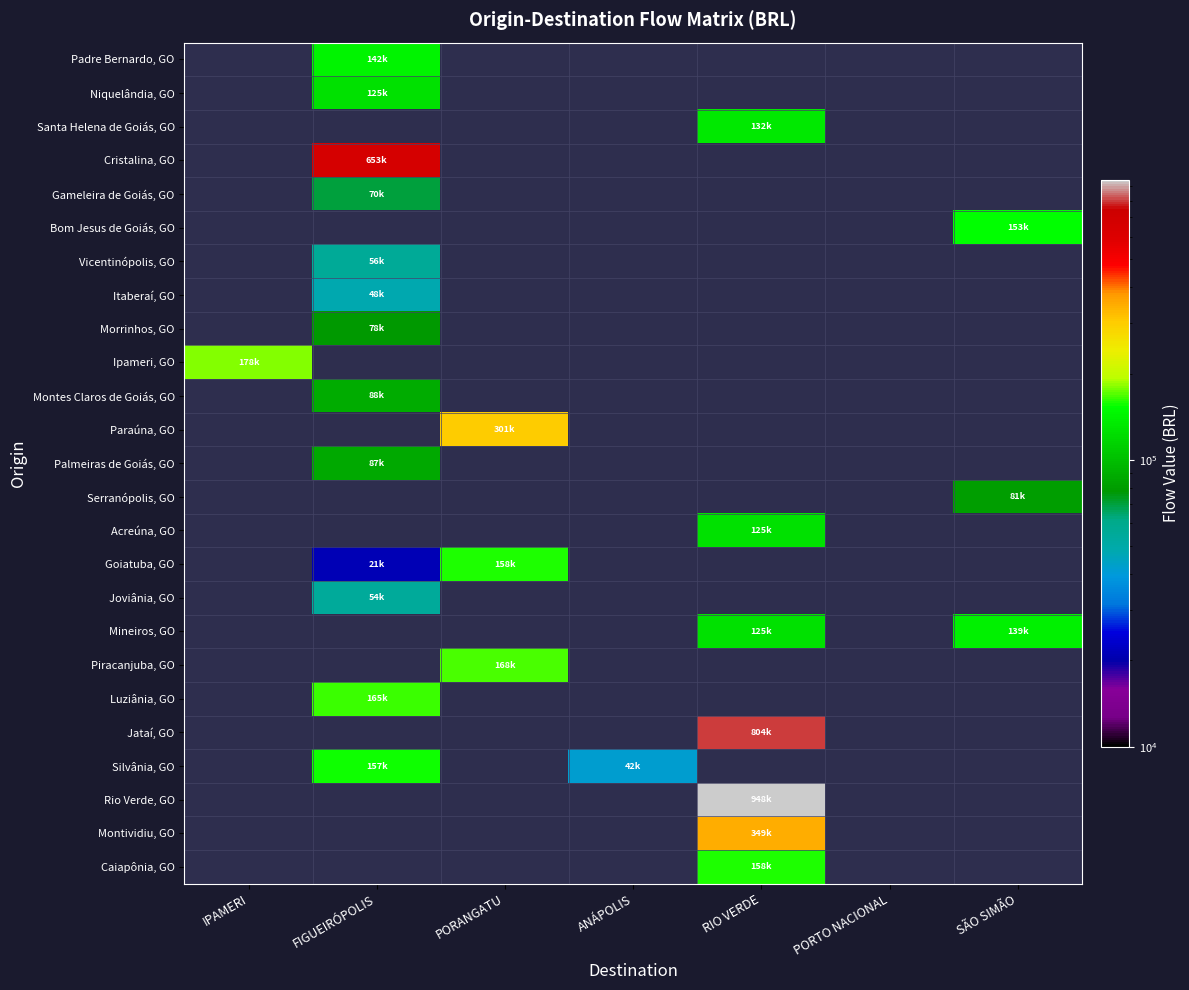

Rank the series by their maximum value, from lowest to highest.

Itaberaí, GO, Joviânia, GO, Vicentinópolis, GO, Gameleira de Goiás, GO, Morrinhos, GO, Serranópolis, GO, Palmeiras de Goiás, GO, Montes Claros de Goiás, GO, Niquelândia, GO, Acreúna, GO, Santa Helena de Goiás, GO, Mineiros, GO, Padre Bernardo, GO, Bom Jesus de Goiás, GO, Silvânia, GO, Caiapônia, GO, Goiatuba, GO, Luziânia, GO, Piracanjuba, GO, Ipameri, GO, Paraúna, GO, Montividiu, GO, Cristalina, GO, Jataí, GO, Rio Verde, GO